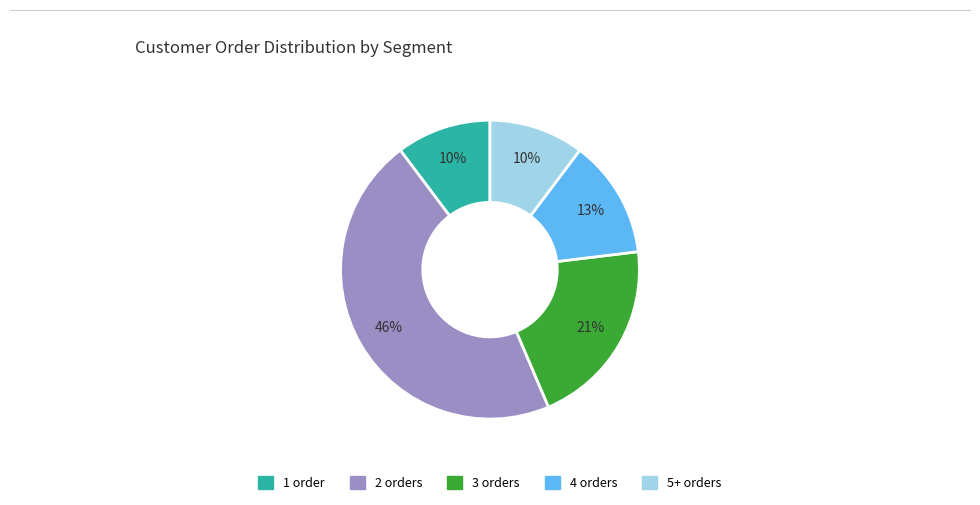

Is there a majority slice in this chart?

No